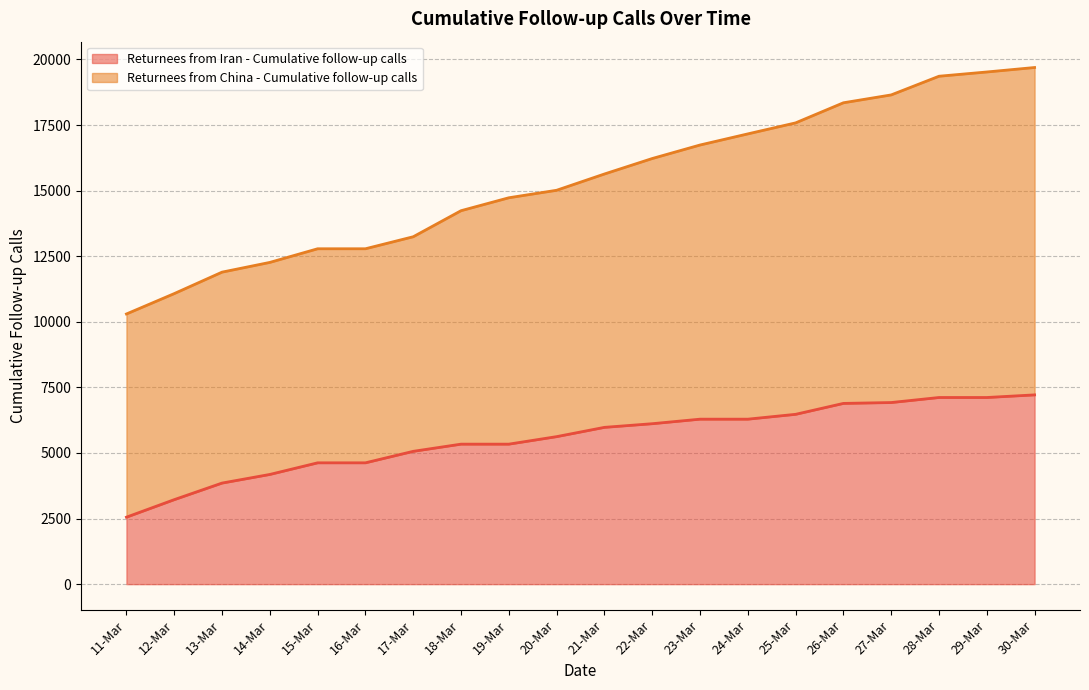

True or false: Returnees from Iran - Cumulative follow-up calls and Returnees from China - Cumulative follow-up calls cross at least once.

False